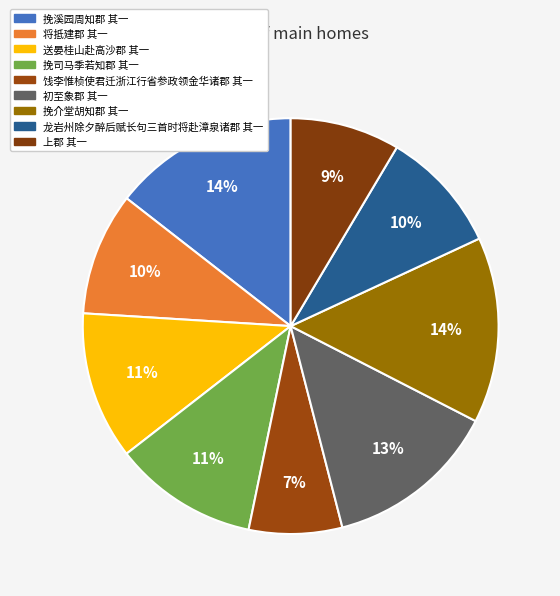

To the nearest percent, what is the combined percentage of 初至象郡 其一 and 挽溪园周知郡 其一?

28%